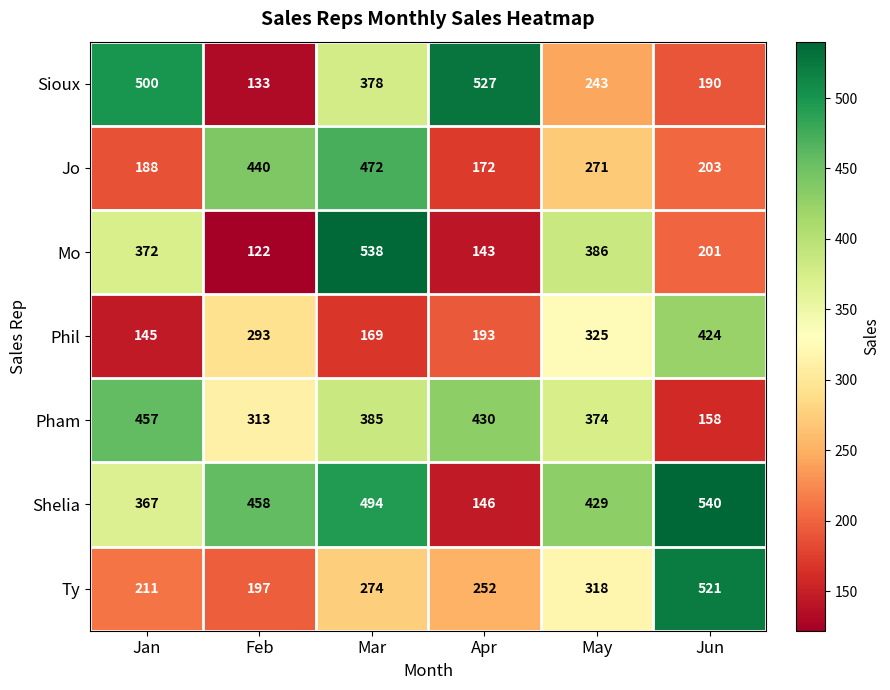

What is the total value across all series at Jan?

2240